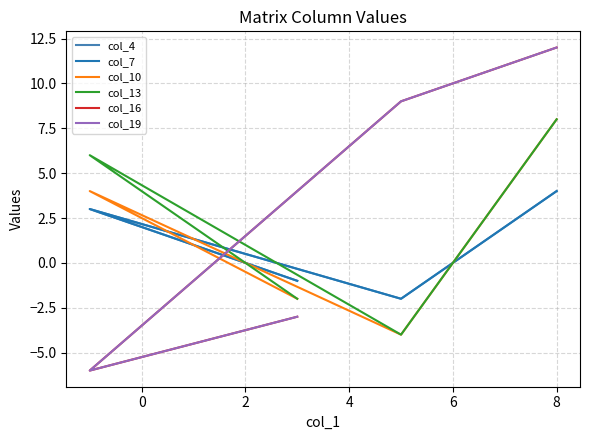

True or false: col_7 and col_16 intersect in this chart.

True